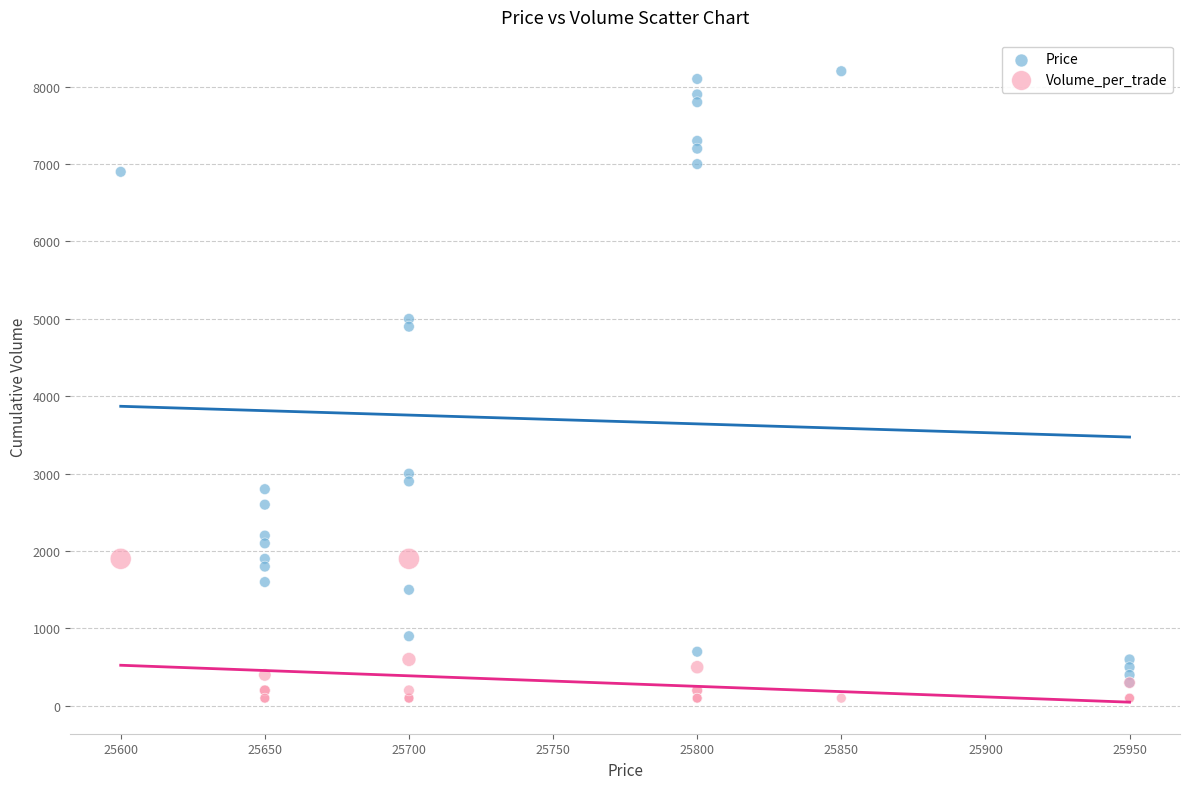

What are all the series names shown in the legend?

Price, Volume_per_trade